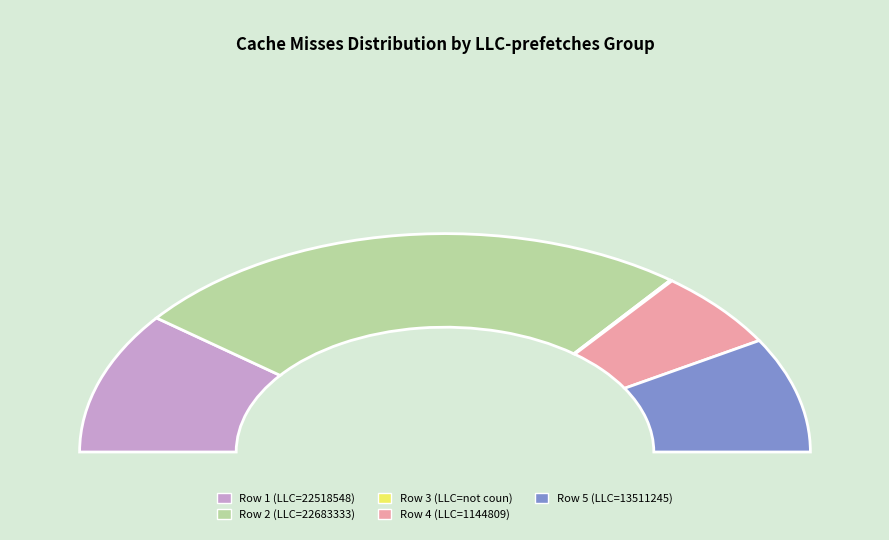

Which category has the biggest portion of the pie?

22683333